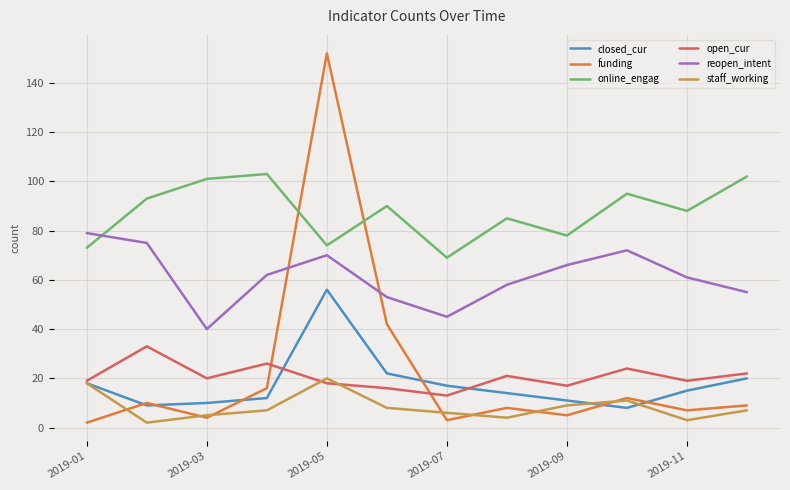

How many times do reopen_intent and funding cross each other?

2